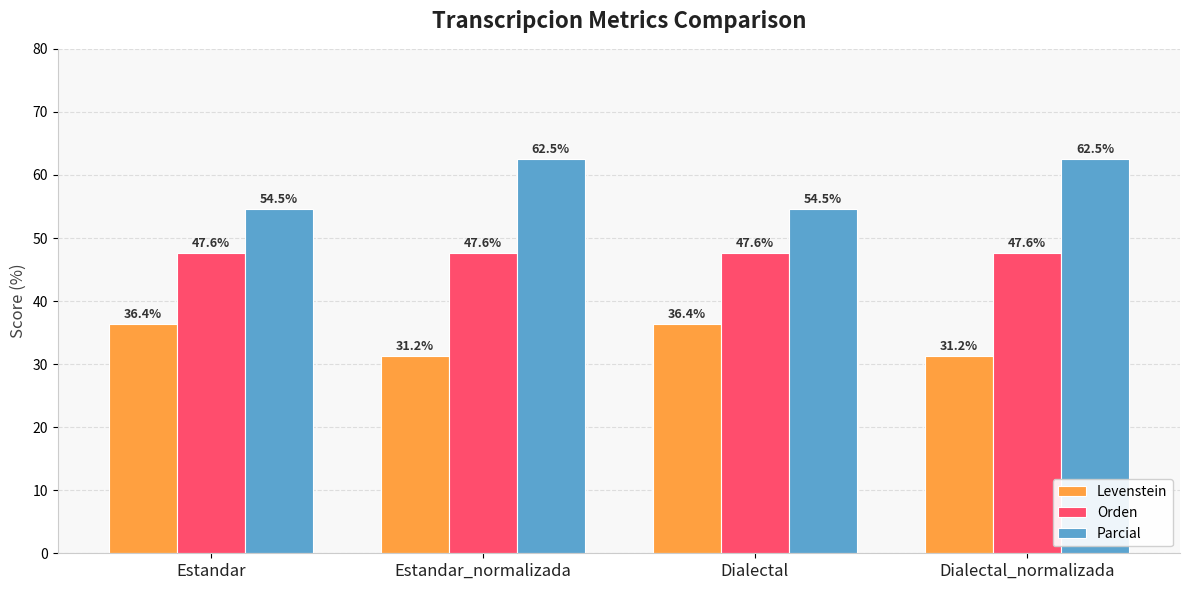

Rank the series by their average value, from highest to lowest.

Parcial, Orden, Levenstein